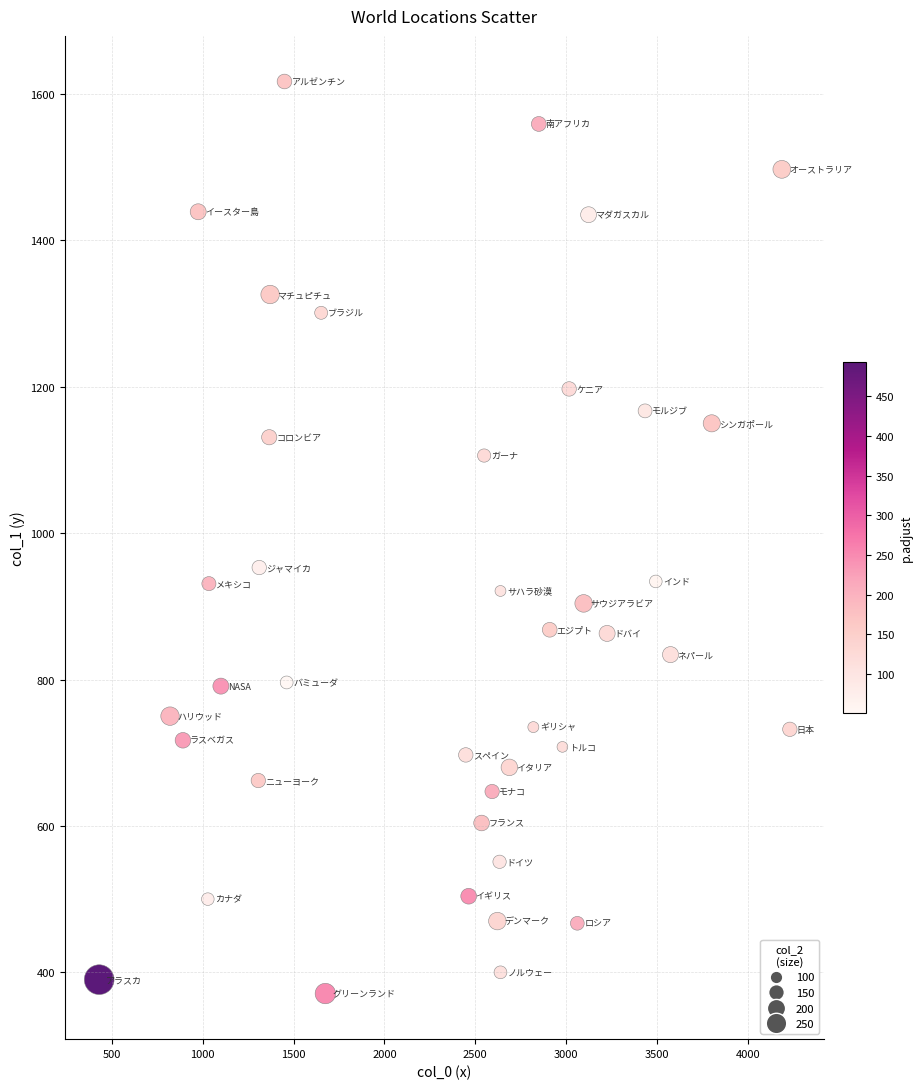

What is the range of X values (max minus min)?

3802